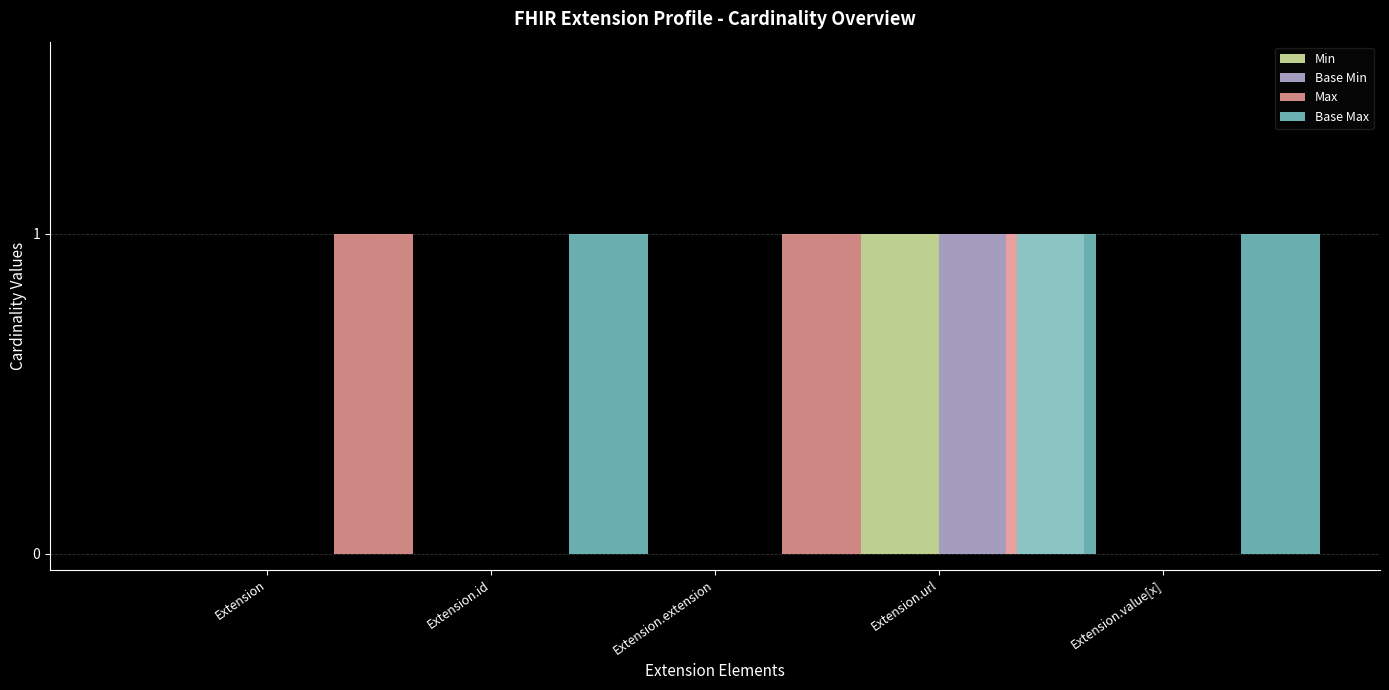

Does the chart contain stacked bars?

No